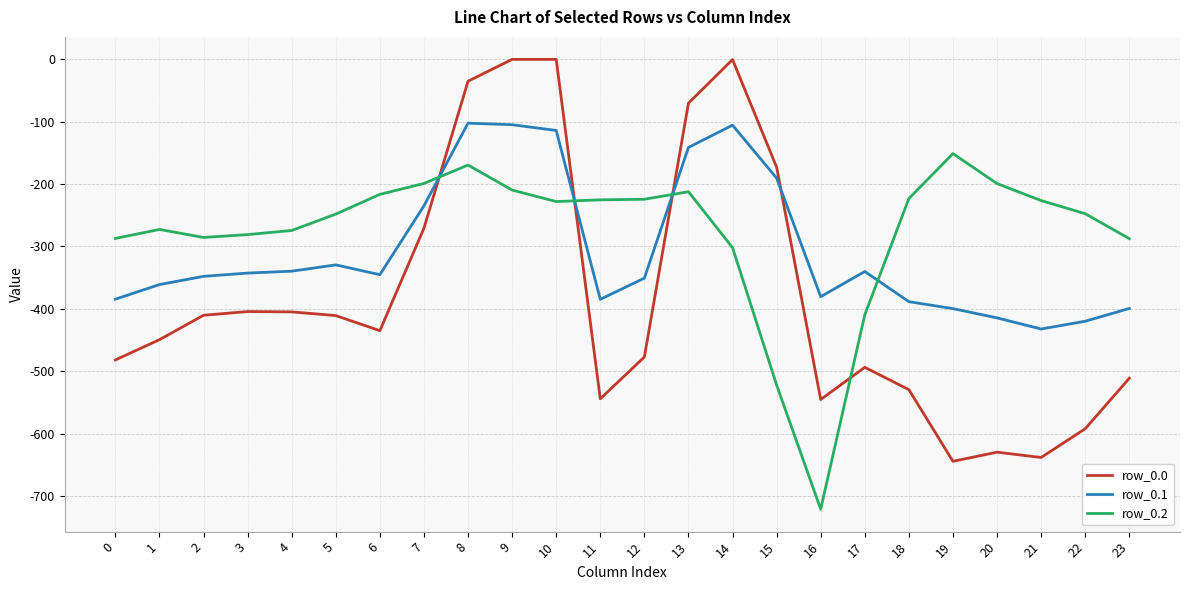

Does the chart display data point markers on the line(s)?

No